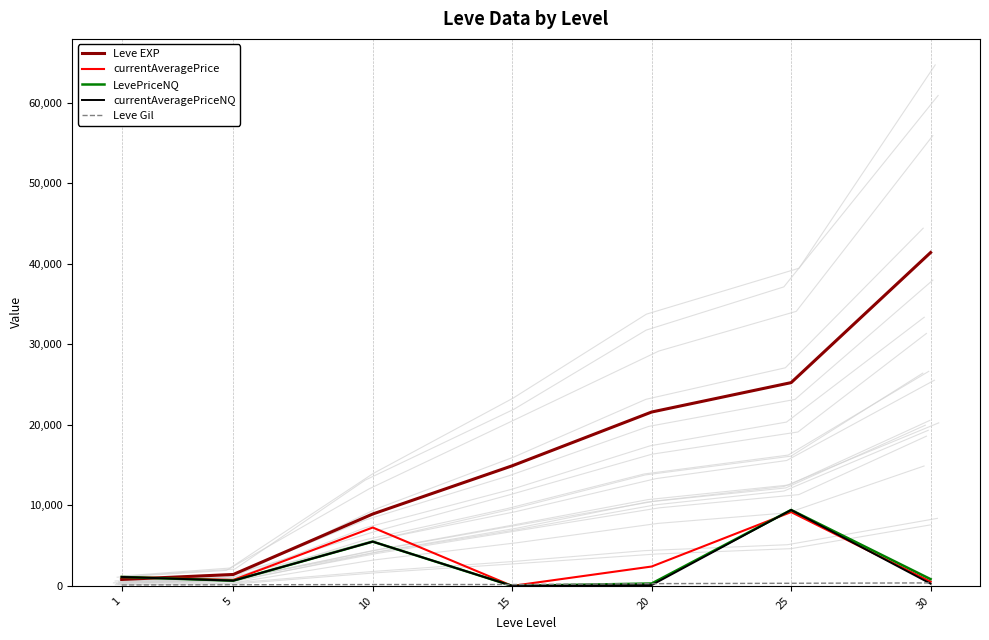

What is the difference between the maximum and second lowest values in the currentAveragePrice series?

8648.8